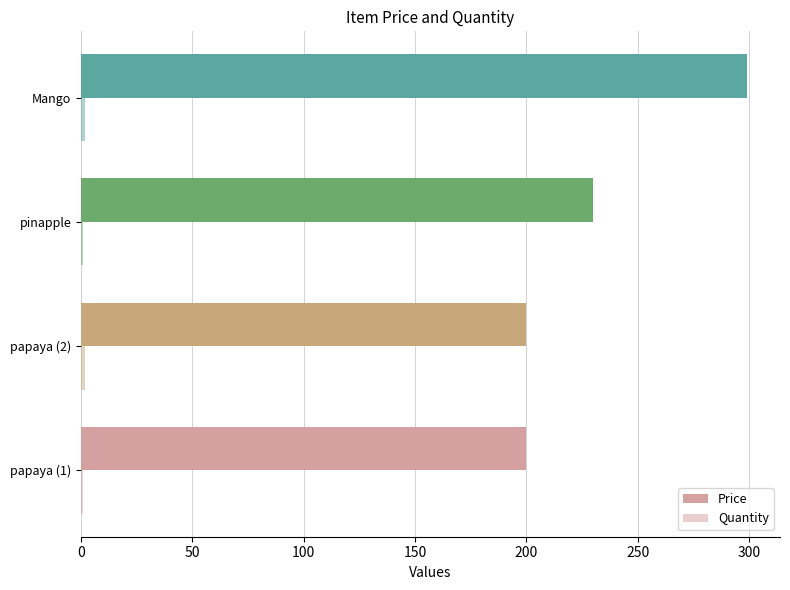

What is the minimum value for Price?

200